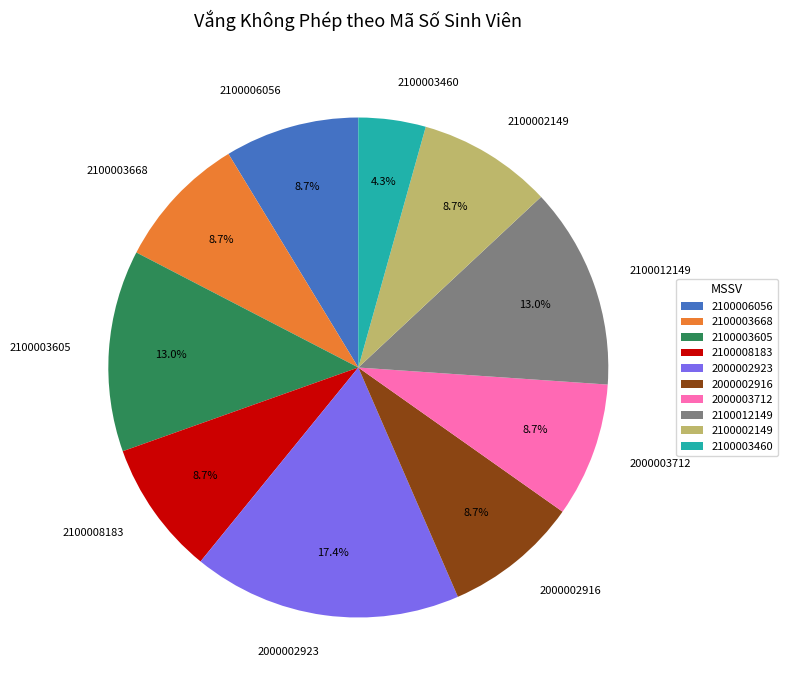

To the nearest percent, what portion does 2100003668 represent?

9%